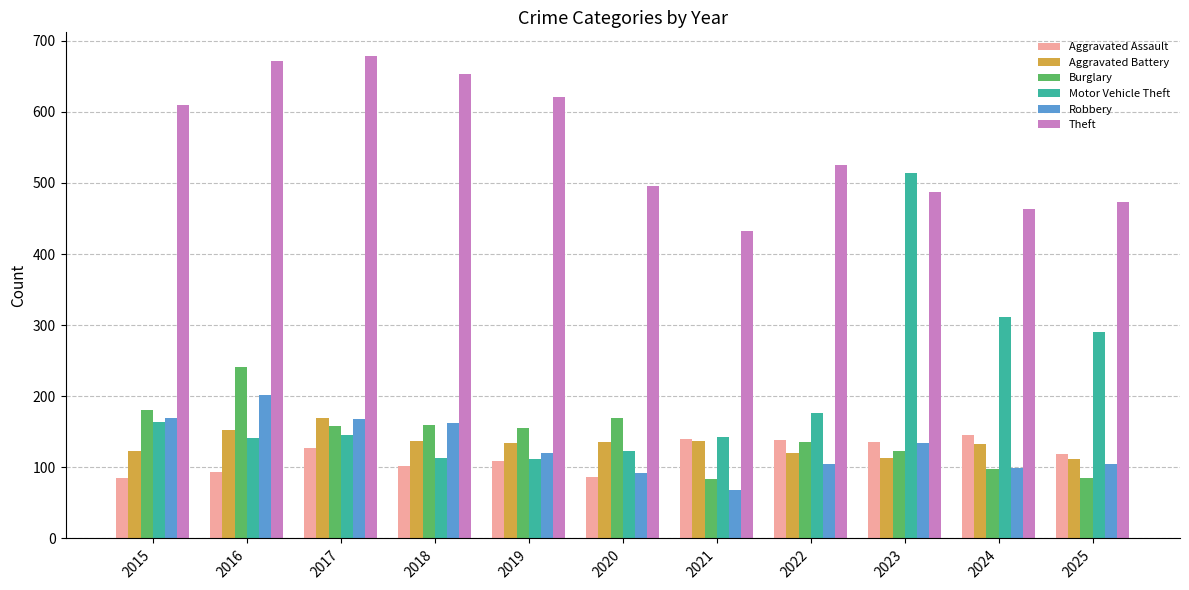

How many groups of bars are there?

11